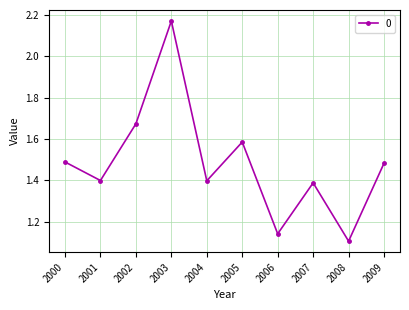

What is the change in value from 2007 to 2008?

-0.3